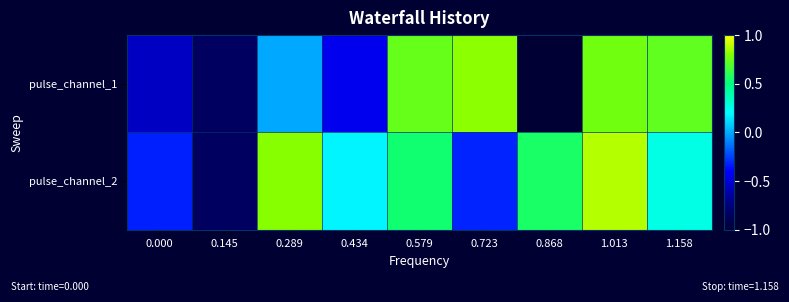

List the series in order of their overall mean, lowest first.

pulse_channel_1, pulse_channel_2